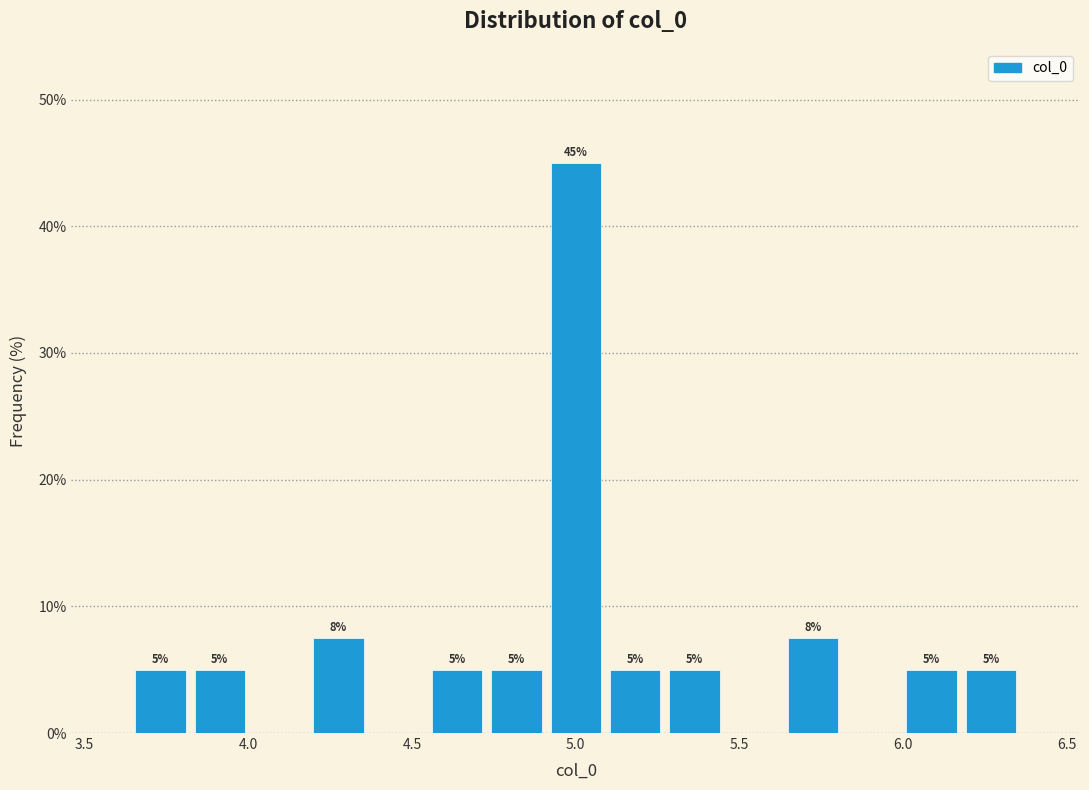

Read against the x-axis, roughly where is the centre of the tallest bar?

5.00